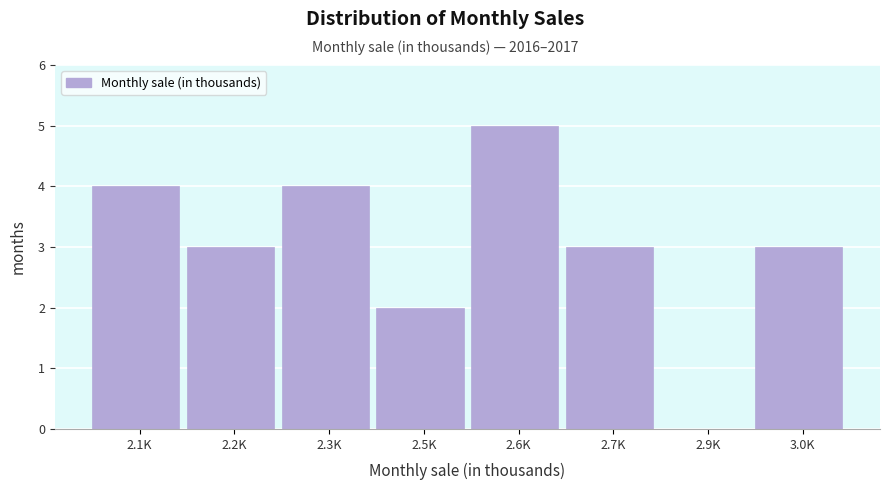

Reading right to left, list all the values displayed in this chart.

3.0K=3	2.9K=0	2.7K=3	2.6K=5	2.5K=2	2.3K=4	2.2K=3	2.1K=4